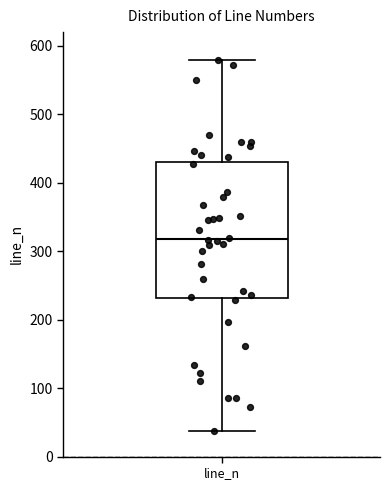

Where does the upper whisker of the box for line_n end on the y-axis? The values are not printed on the chart, so give them approximately, as read against the axis.

580